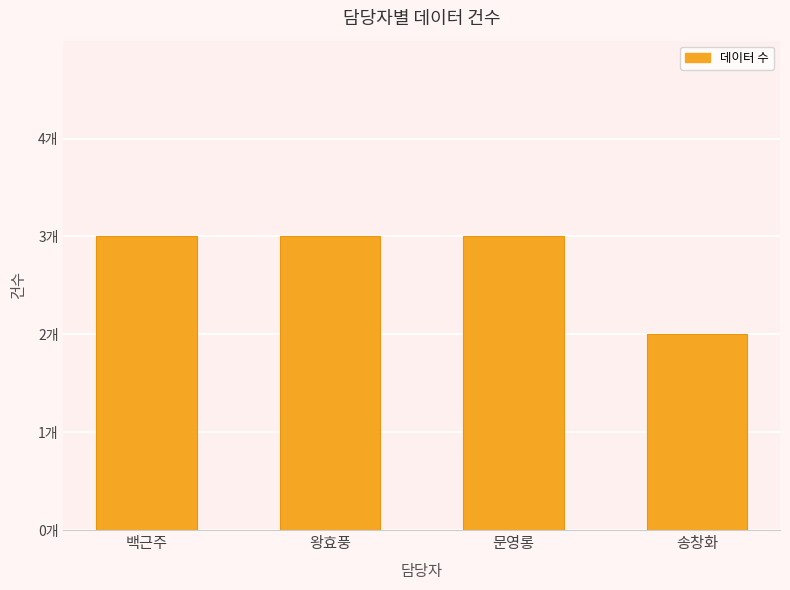

Rank the categories by value from highest to lowest.

백근주, 왕효풍, 문영롱, 송창화